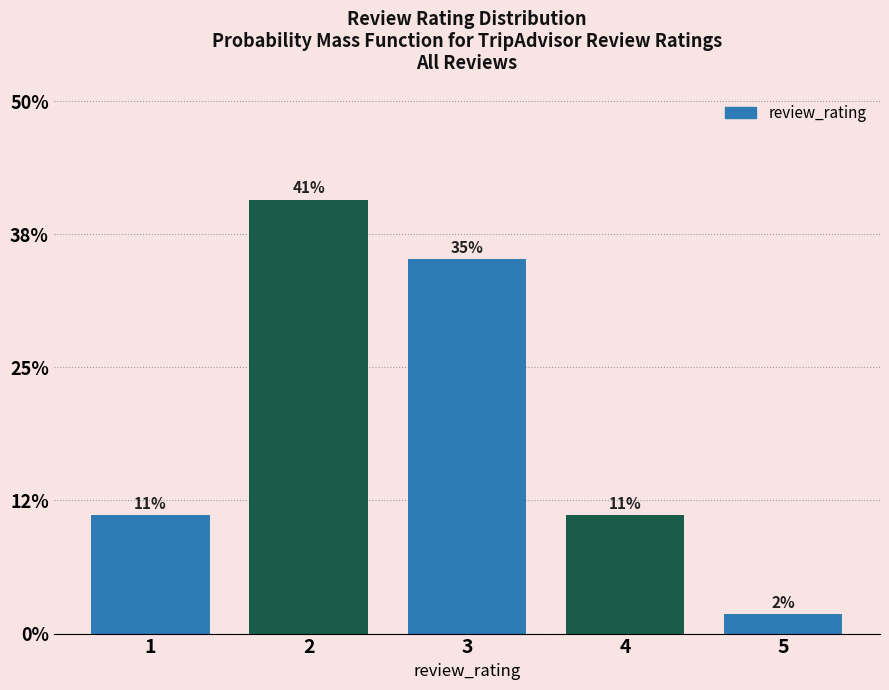

Does the chart contain any negative values?

No